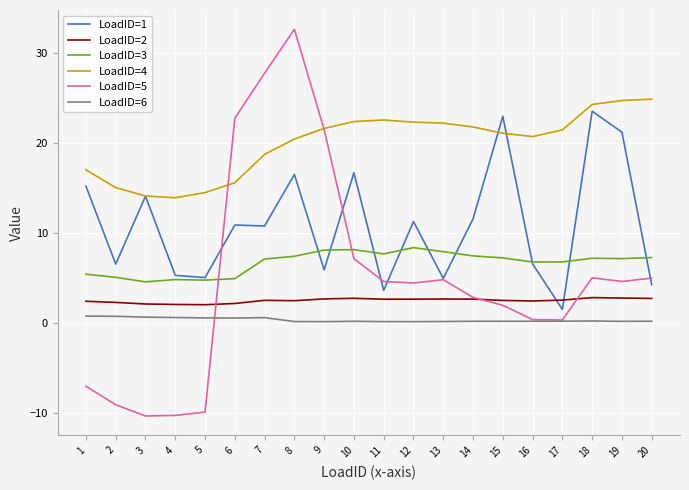

Is the value of LoadID=3 at 12 greater than the value of LoadID=4 at 9?

No